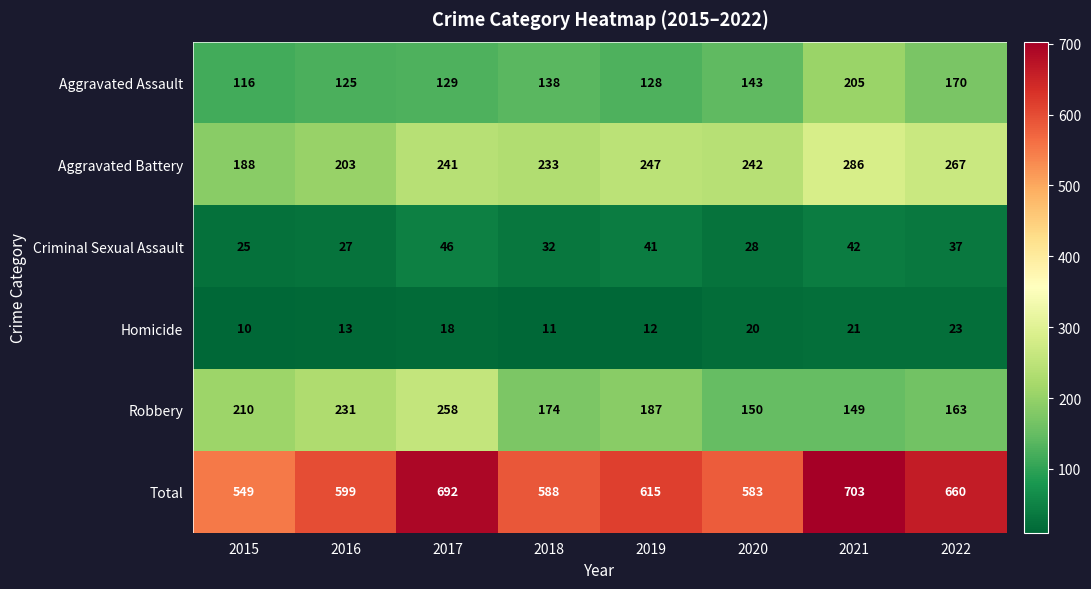

At which category is the sum across all series the highest?

2021